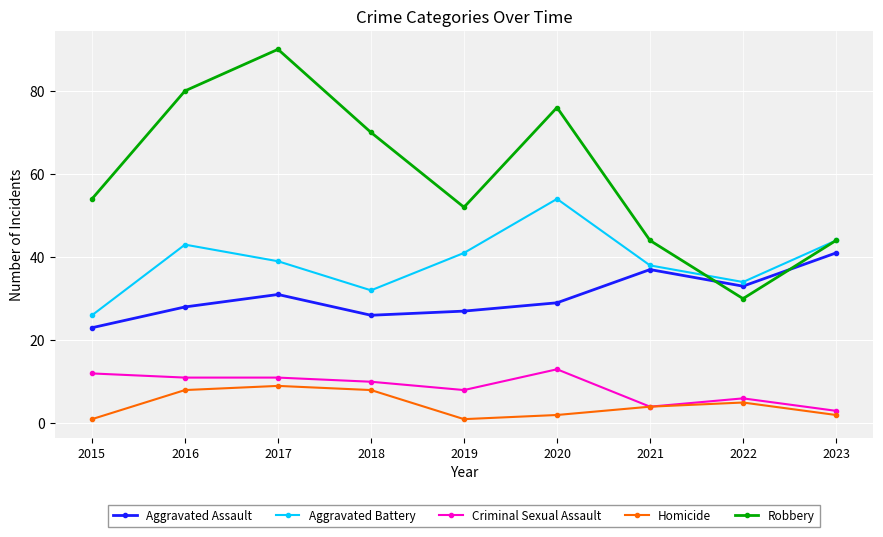

At which category does Robbery reach its first local valley?

2019